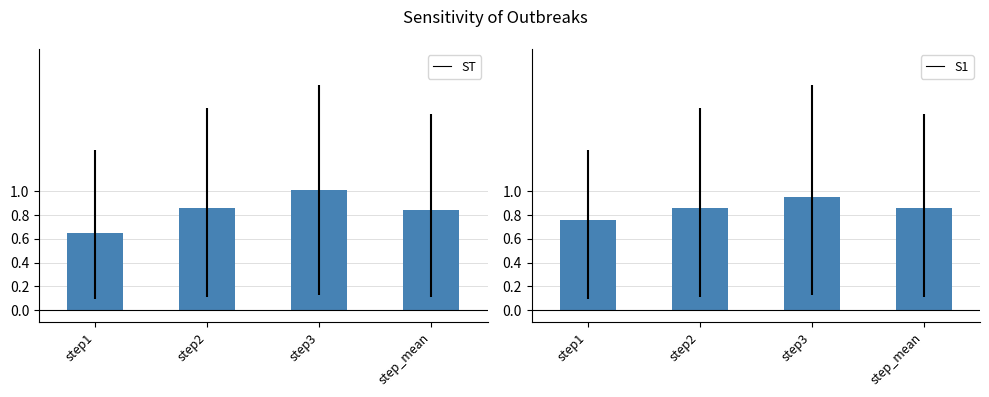

Reading right to left, list all the values displayed in this chart.

outbreak1: step_mean=0.8	step3=1.0	step2=0.9	step1=0.6
outbreak2: step_mean=0.9	step3=1.0	step2=0.9	step1=0.8